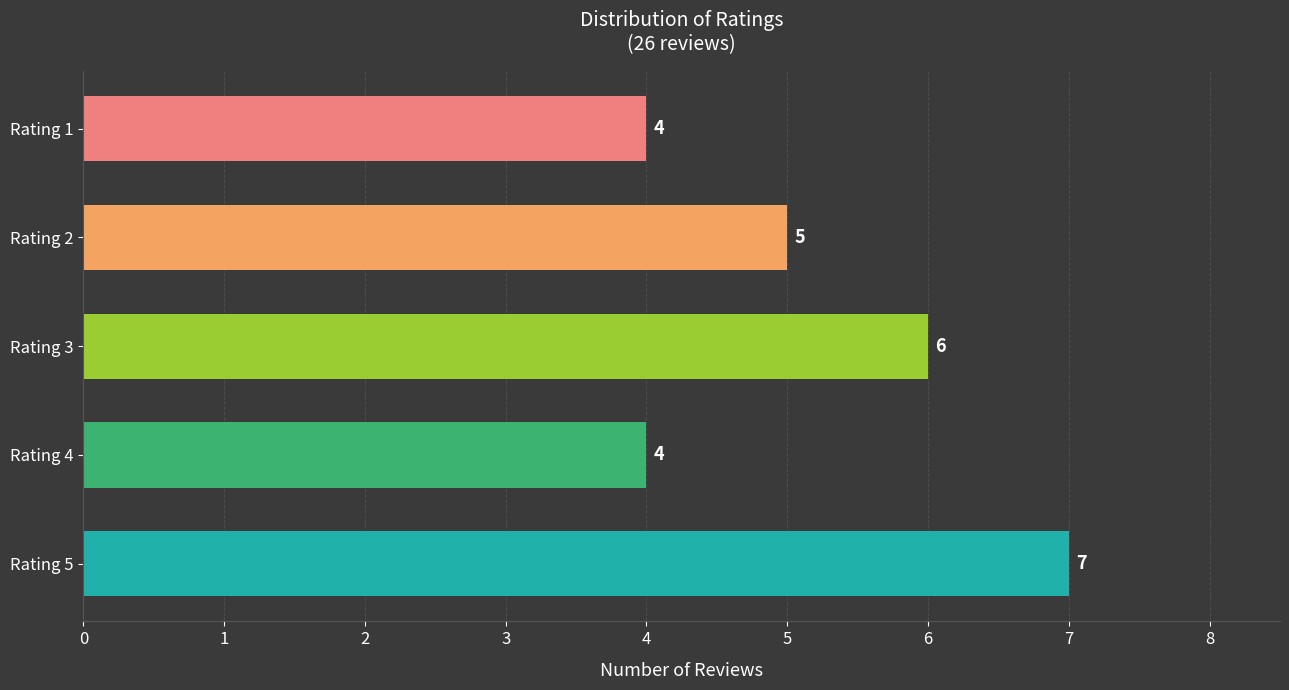

At which category does the chart reach its peak across all series?

Rating 5